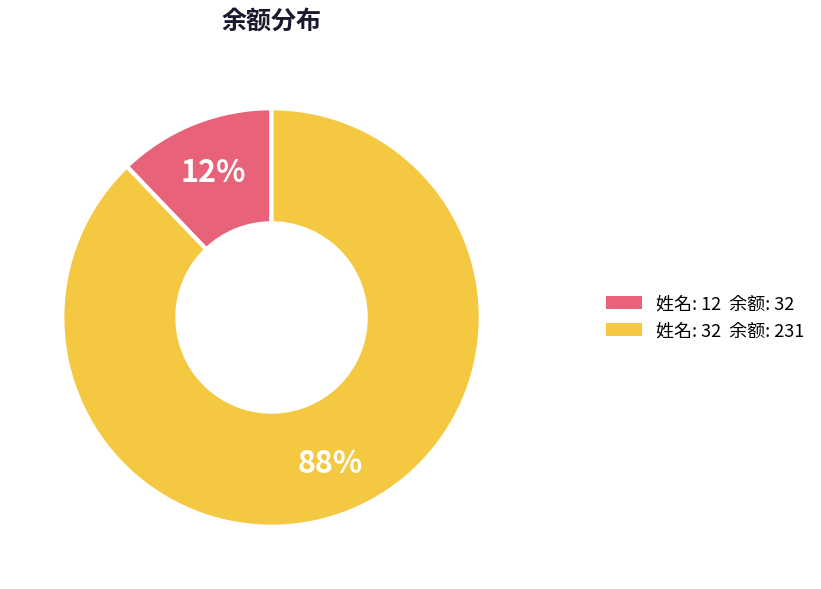

Is there a majority slice in this chart?

Yes